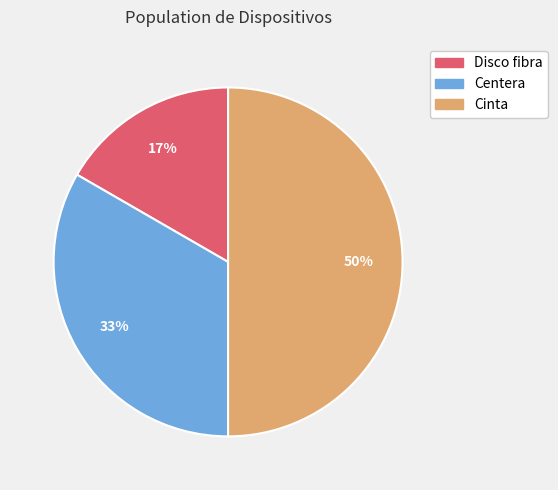

To the nearest percent, what percentage of the pie is Centera?

33%